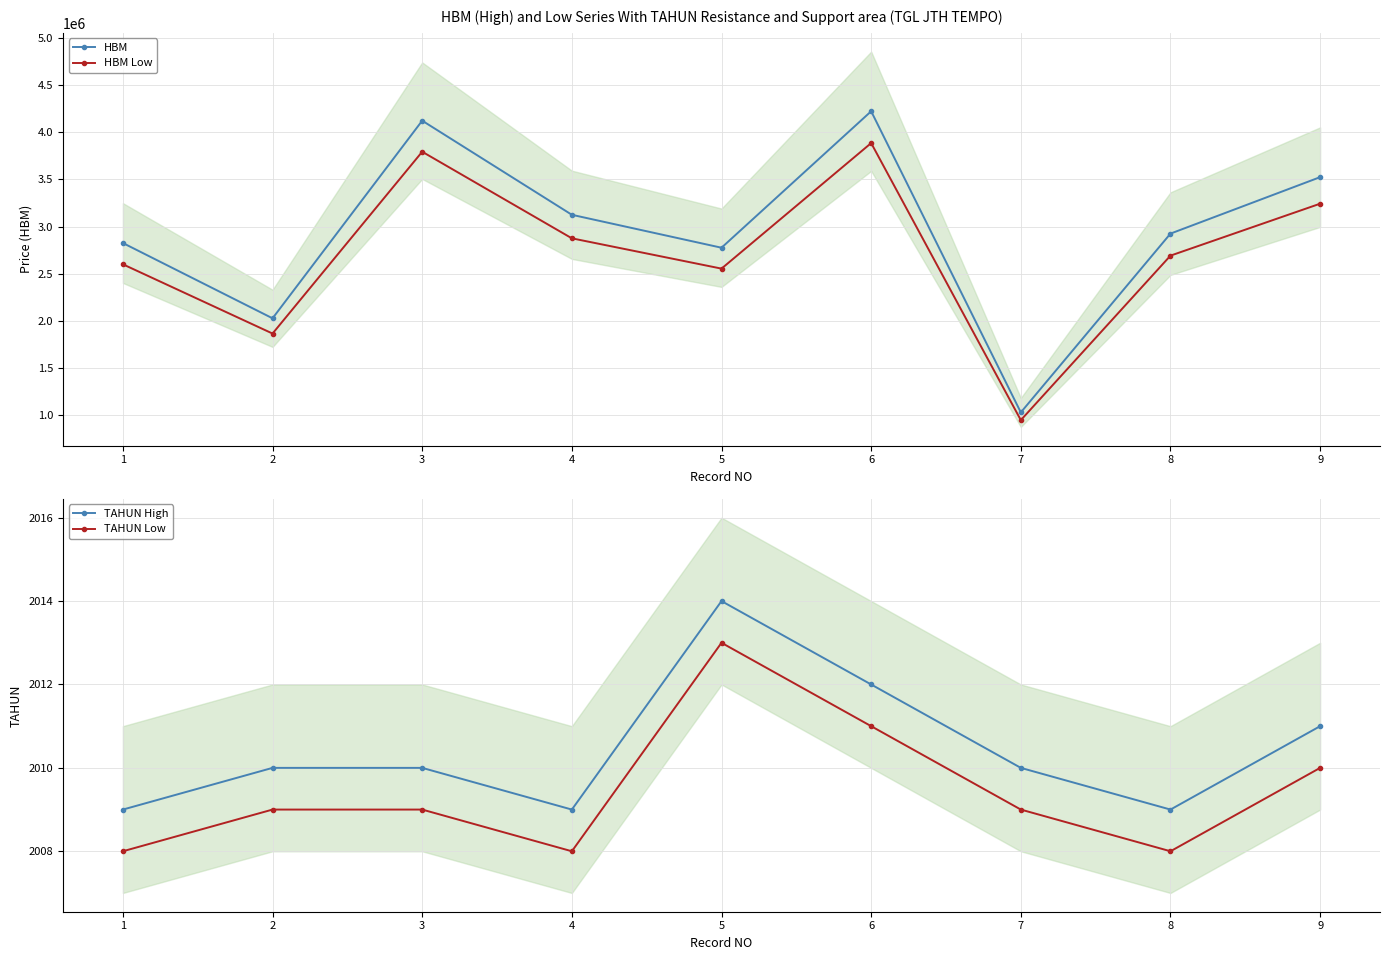

How many lines are shown in the chart?

4